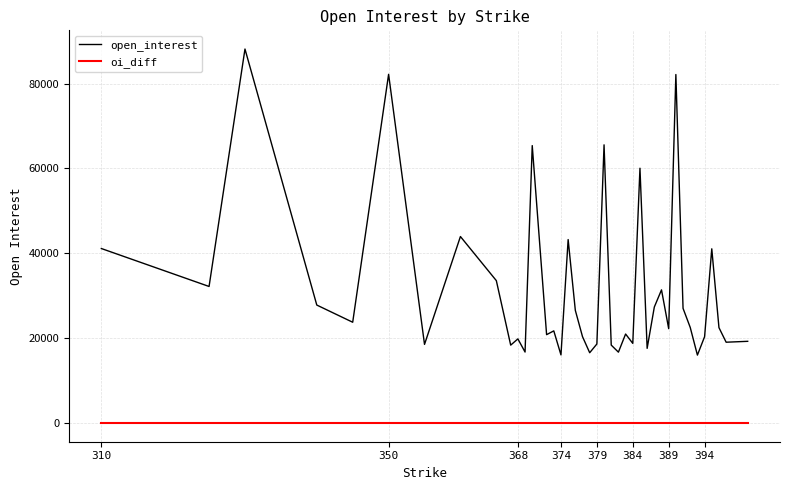

Which series has the largest total across all categories?

open_interest